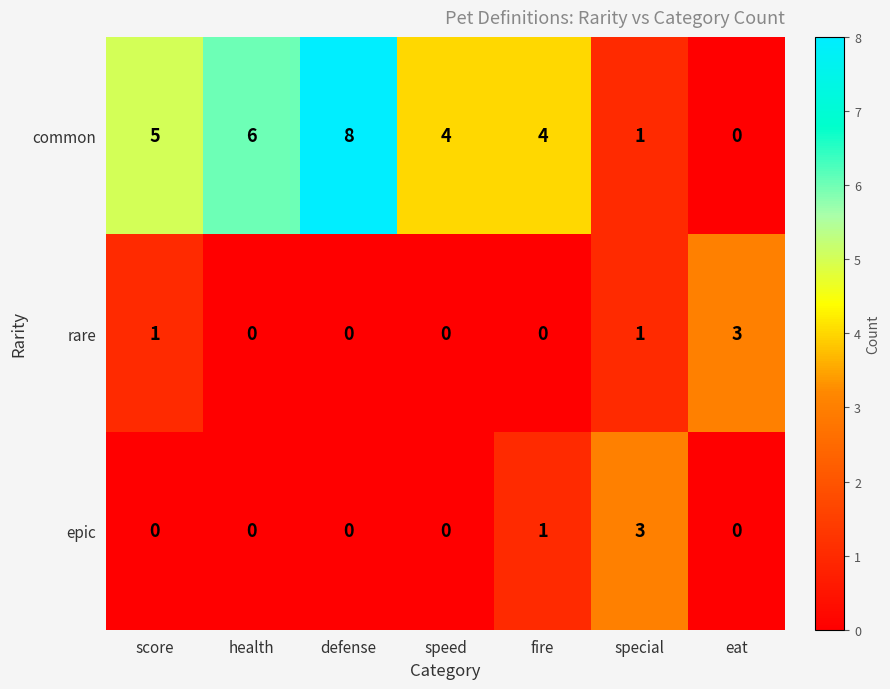

Is the value of epic at special greater than the value of rare at speed?

Yes